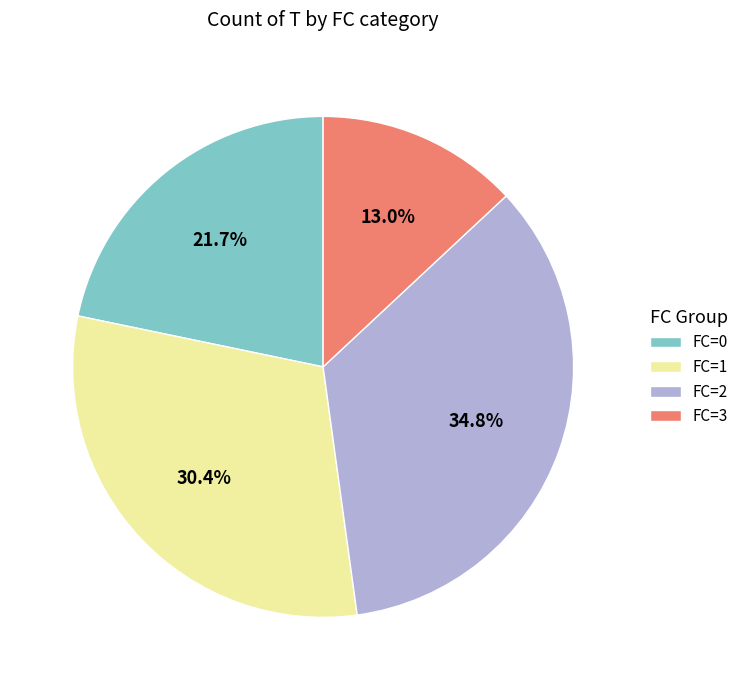

Does FC=0 account for over 50% of the chart?

No